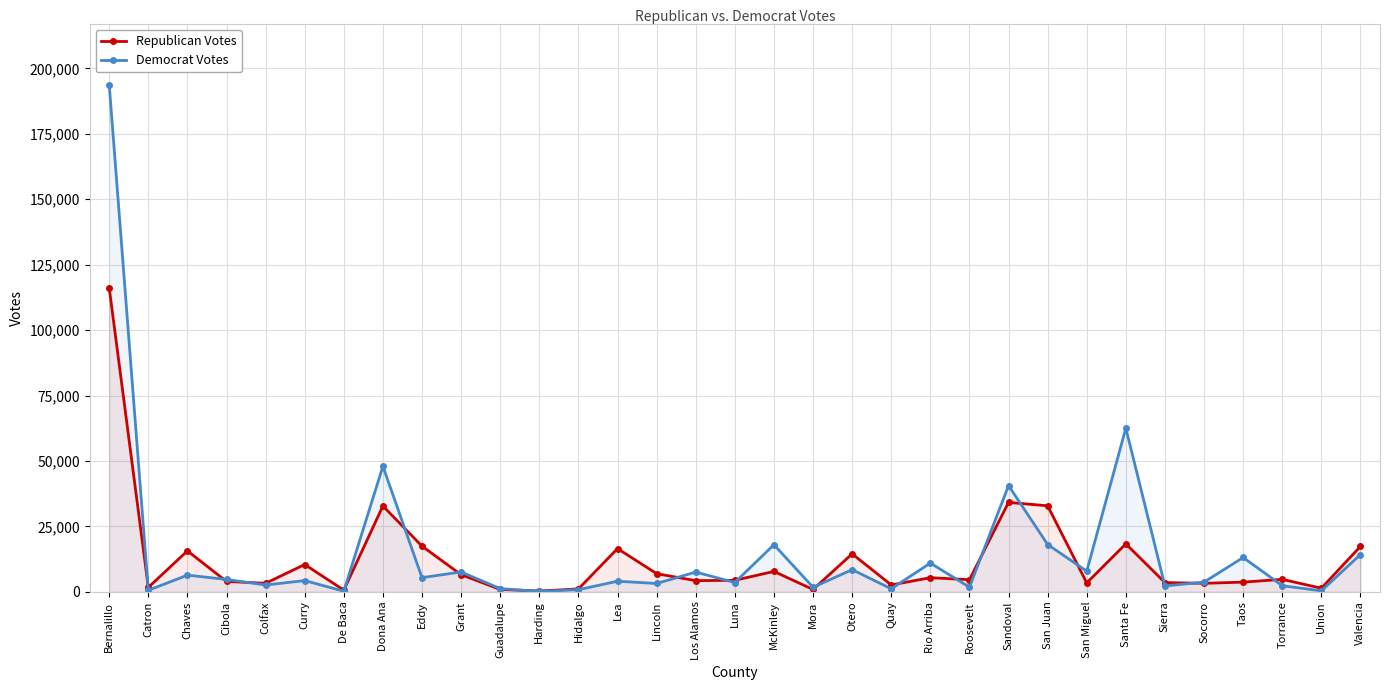

Where is the first local maximum for Republican Votes?

Chaves